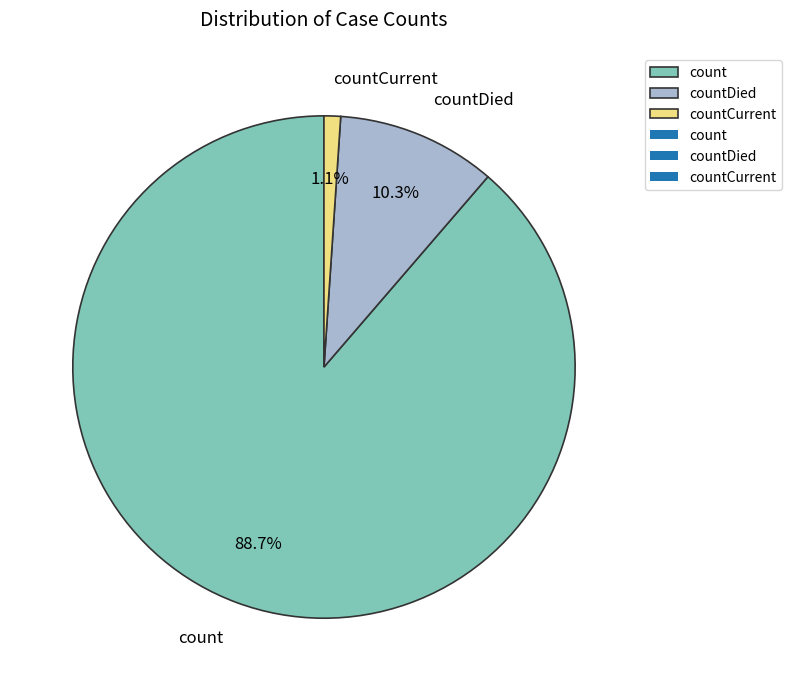

To the nearest percent, what percentage of the pie is countCurrent?

1%